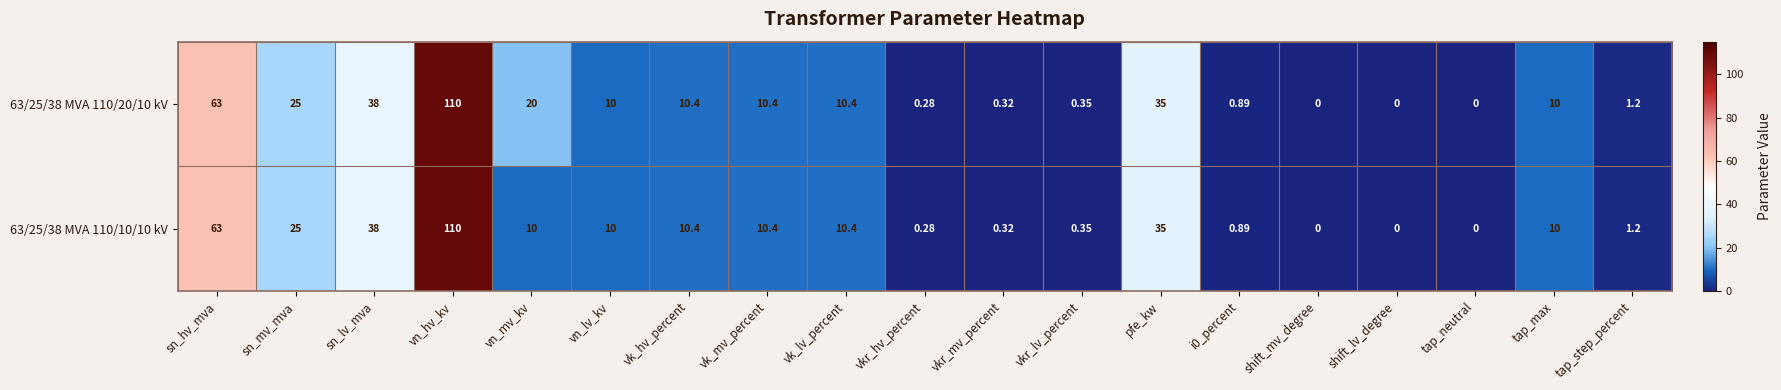

Which category has the highest value in the 63/25/38 MVA 110/10/10 kV series?

vn_hv_kv